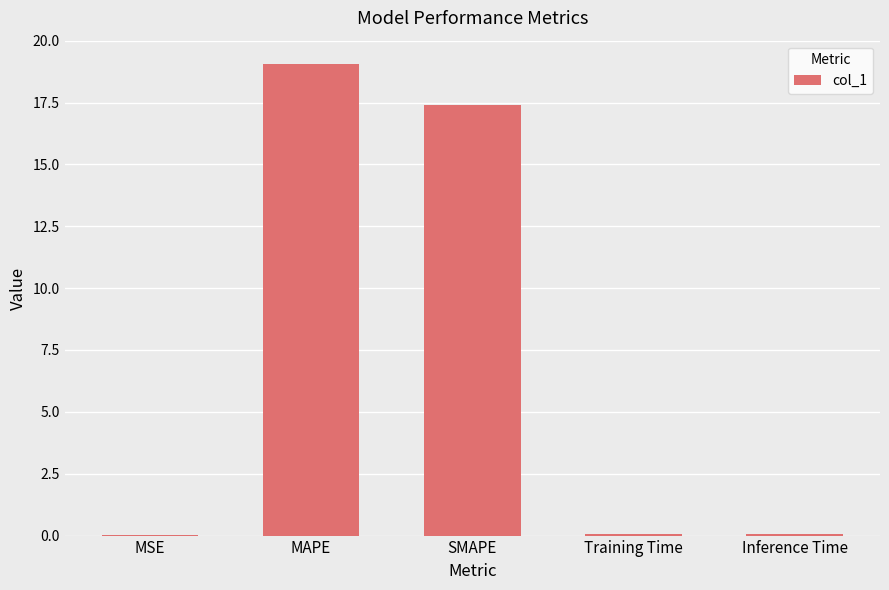

At which label is the value closest to 9?

SMAPE